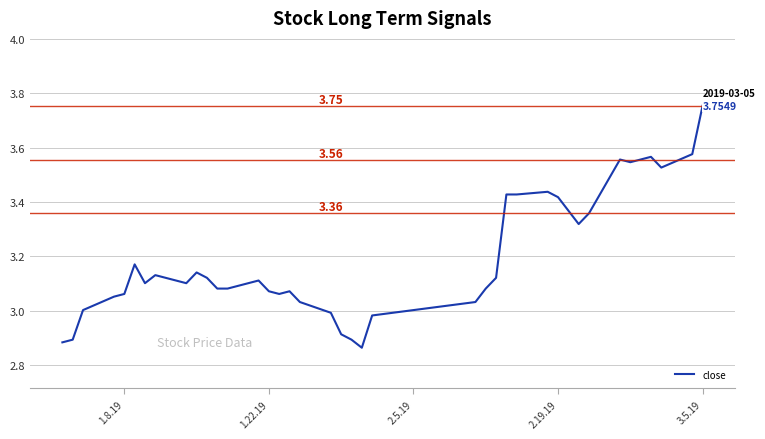

Is this an area chart (filled region under the line)?

No